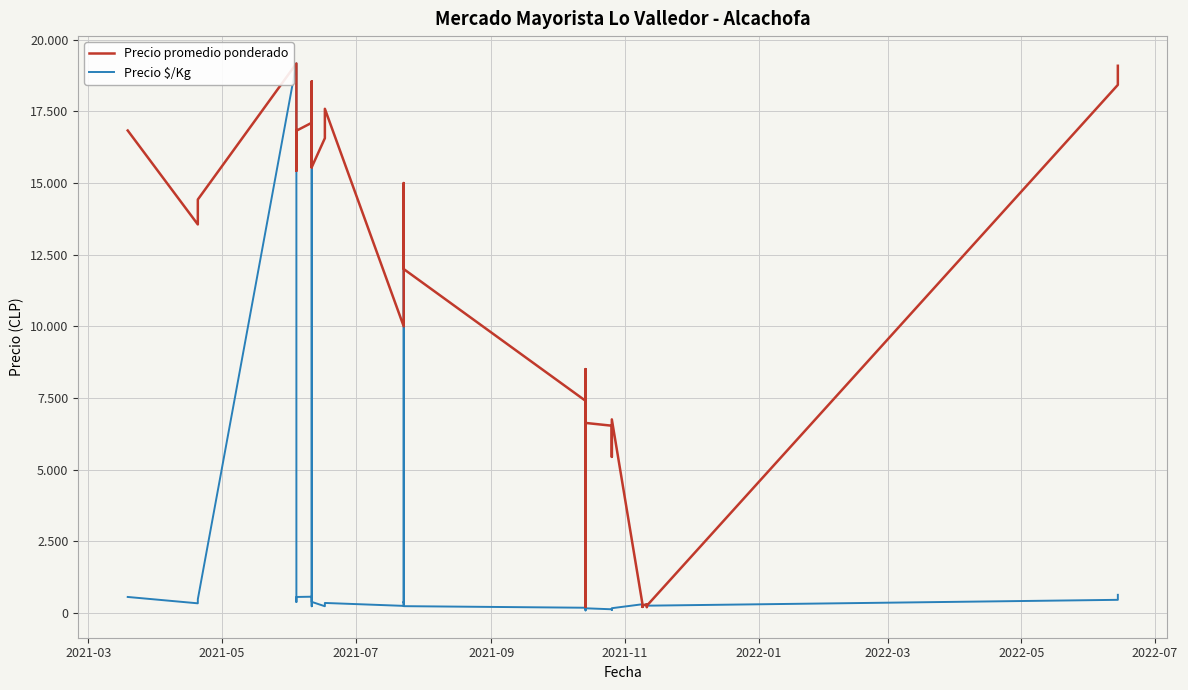

Which series has the widest spread of values?

Precio $/Kg